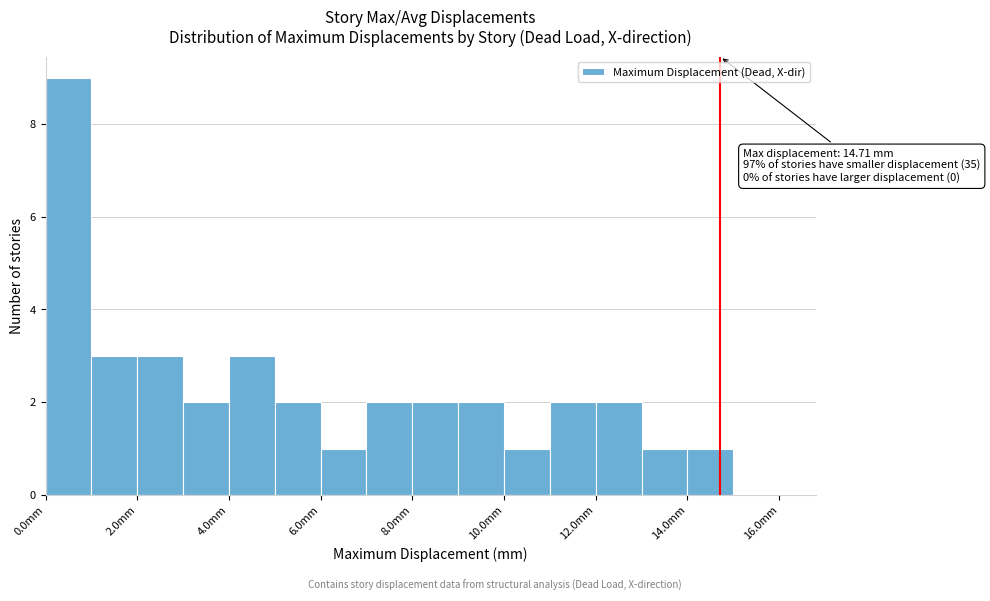

Which range on the x-axis has the tallest bar?

0 to 1